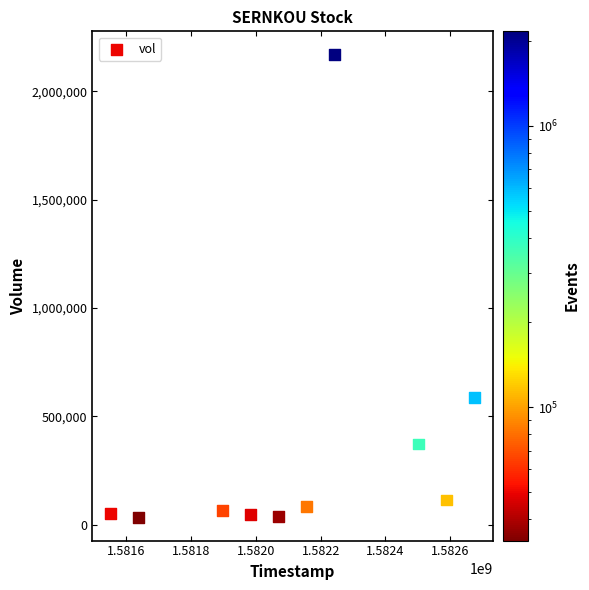

What Y value in the scatter plot is closest to 1101650?

585600